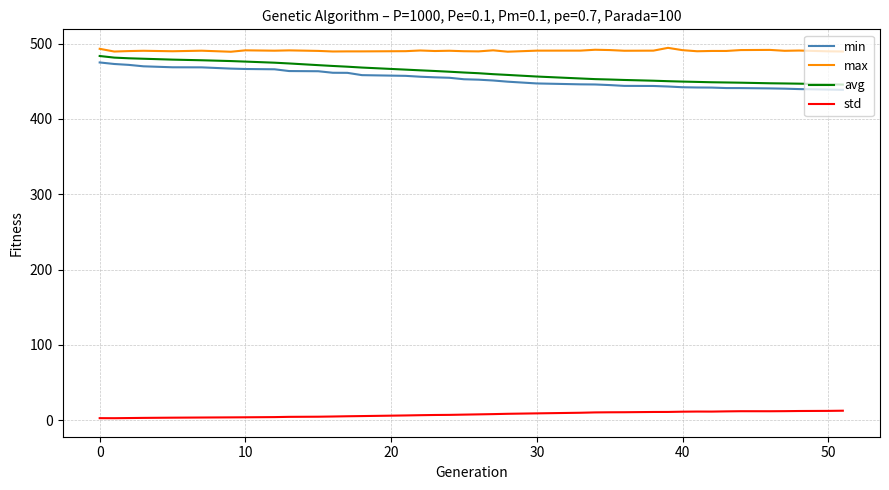

Which series has the largest range (max minus min)?

avg